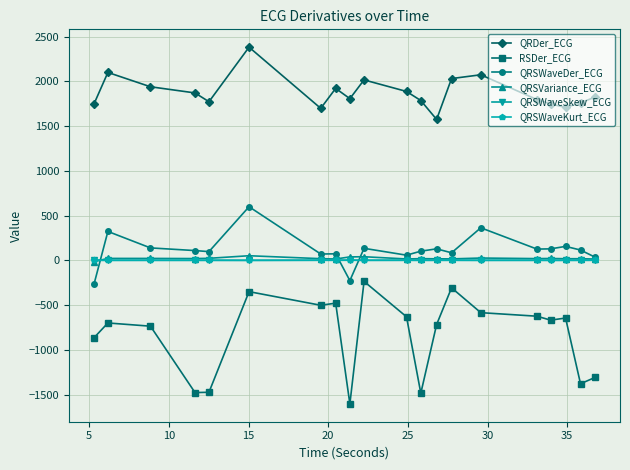

Which series has the largest total across all categories?

QRDer_ECG